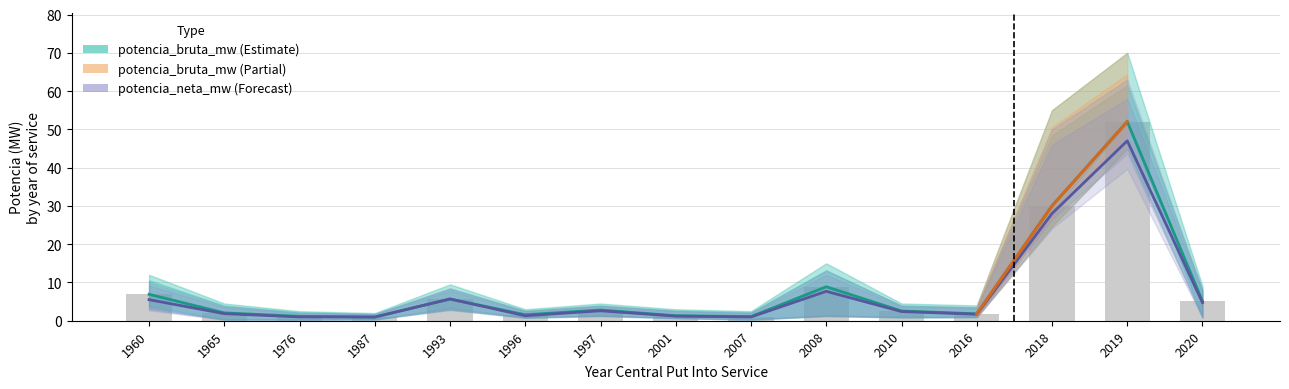

Reading left to right, what are all the values shown in this chart?

potencia_bruta_mw_lower: 5.5	1.9	1.0	1.0	5.7	1.3	2.6	1.2	1.0	7.7	2.4	1.7	28.0	47.0	4.7
potencia_bruta_mw_mid: 6.9	2.1	1.1	1.0	5.7	1.6	2.8	1.3	1.1	8.9	2.5	1.8	30.0	52.0	5.1
potencia_bruta_mw_upper: 6.9	2.1	1.1	1.0	5.7	1.6	2.8	1.3	1.1	8.9	2.5	1.8	30.0	52.0	5.1